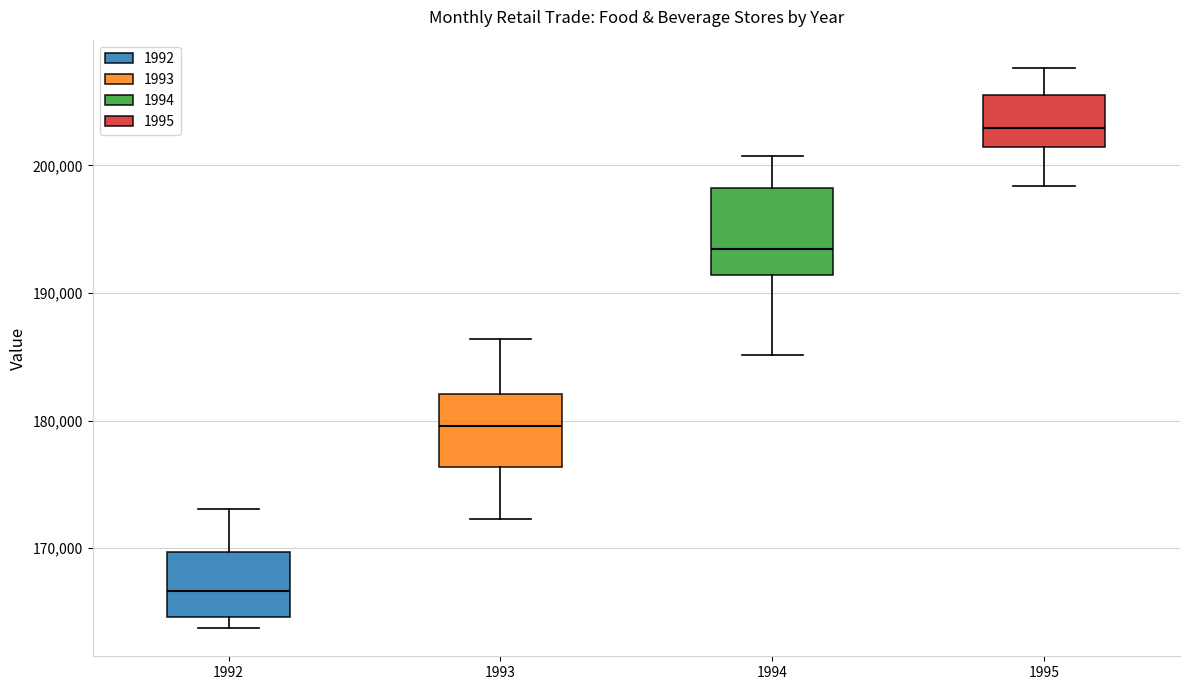

Comparing the boxes themselves (not the whiskers), which one is the tallest?

1994